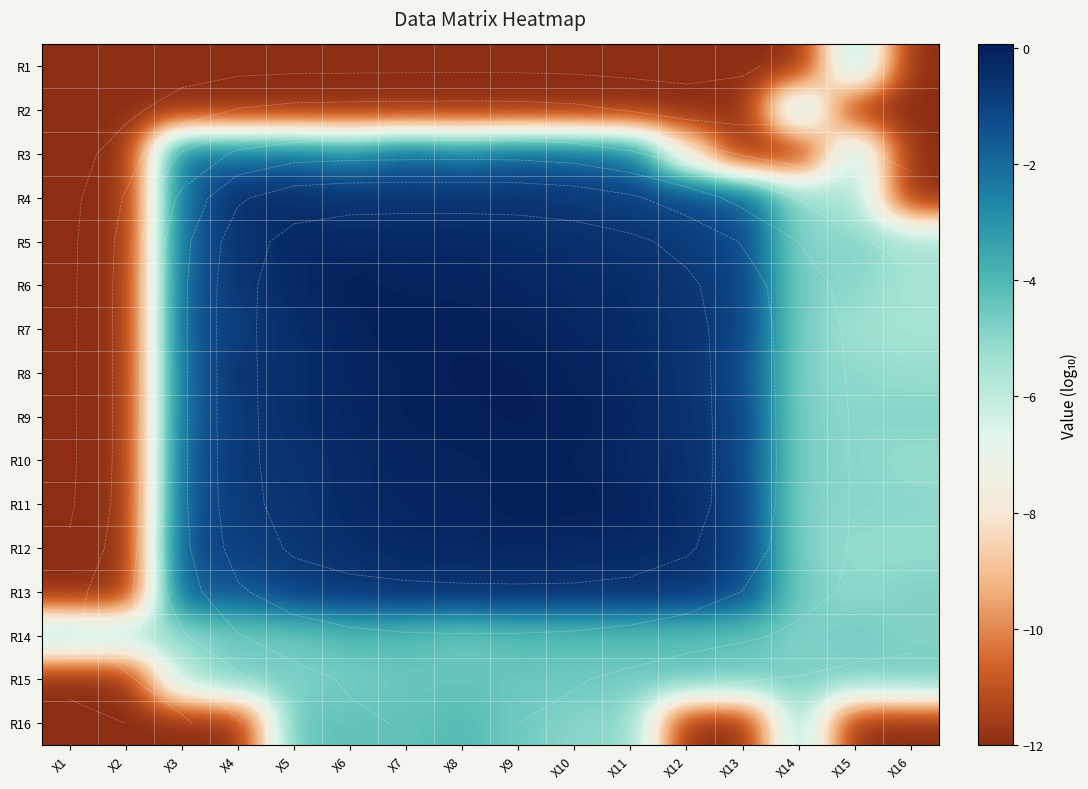

At which category does the chart reach its minimum across all series?

X1